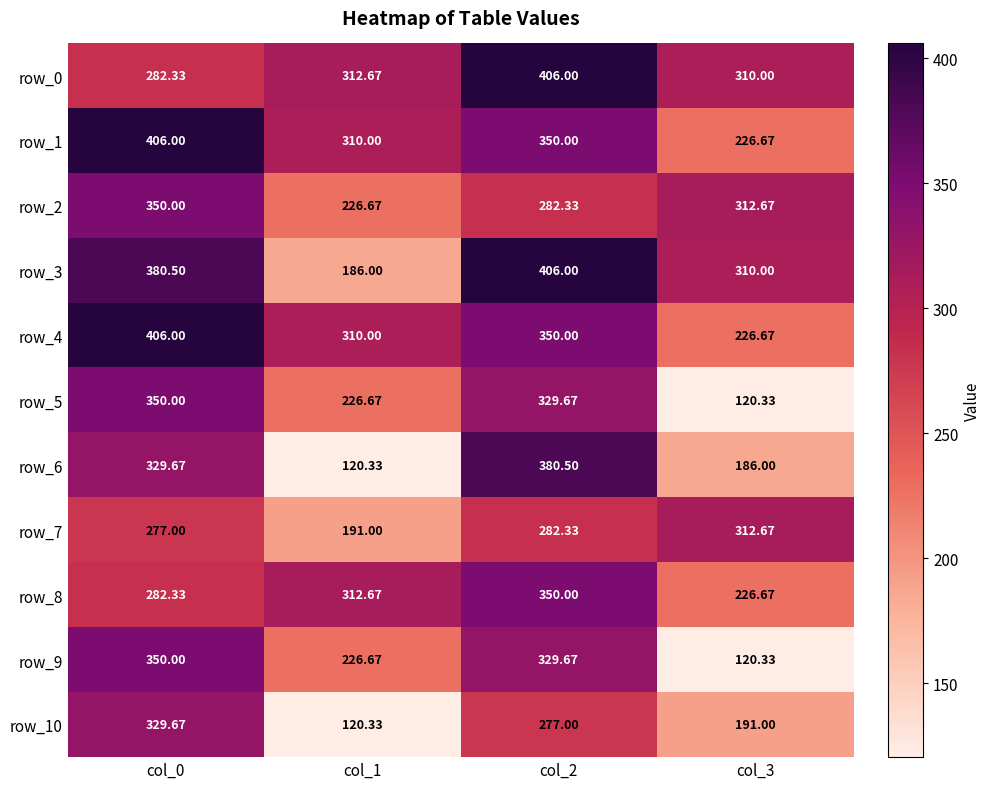

What is the total value across all series at col_3?

2543.0